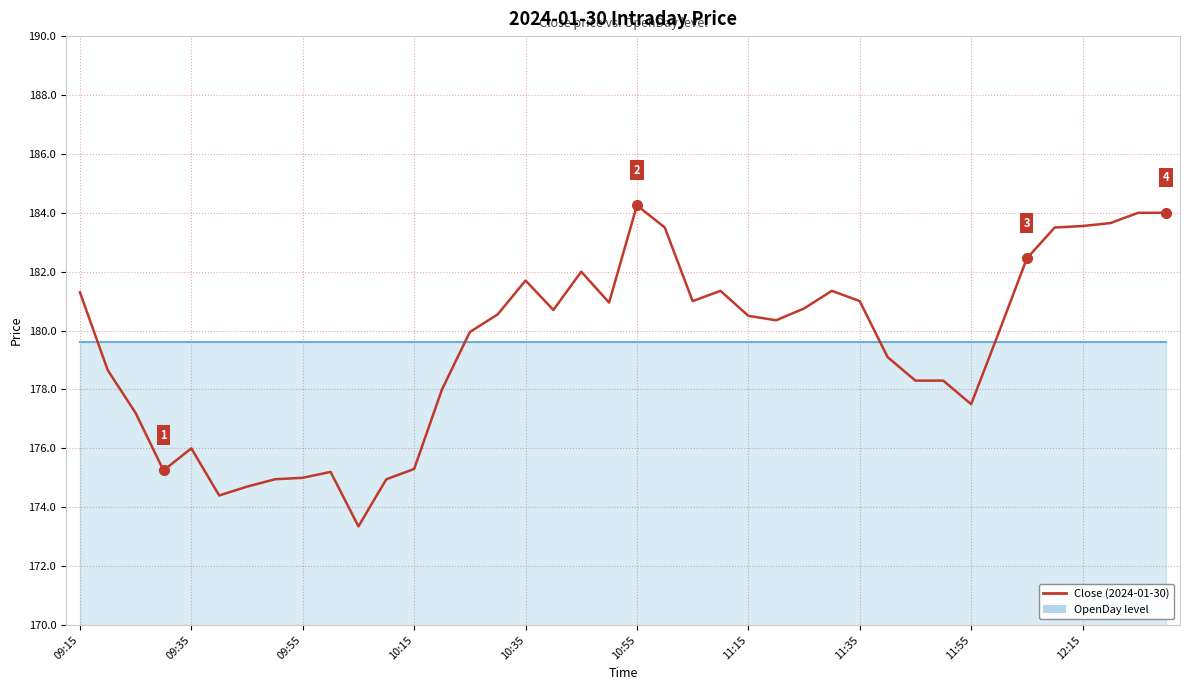

How many interior local valleys (lower than both neighbors) does the data have?

8